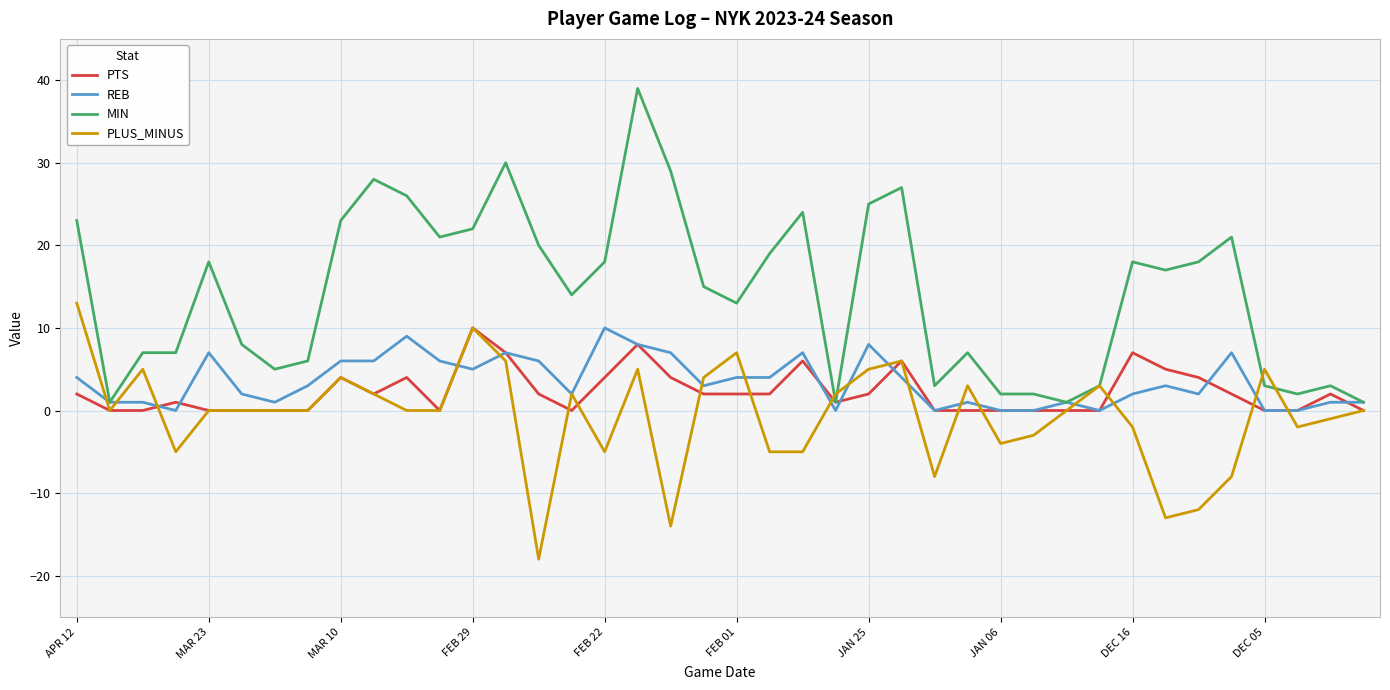

What is the maximum value shown in the chart?

39